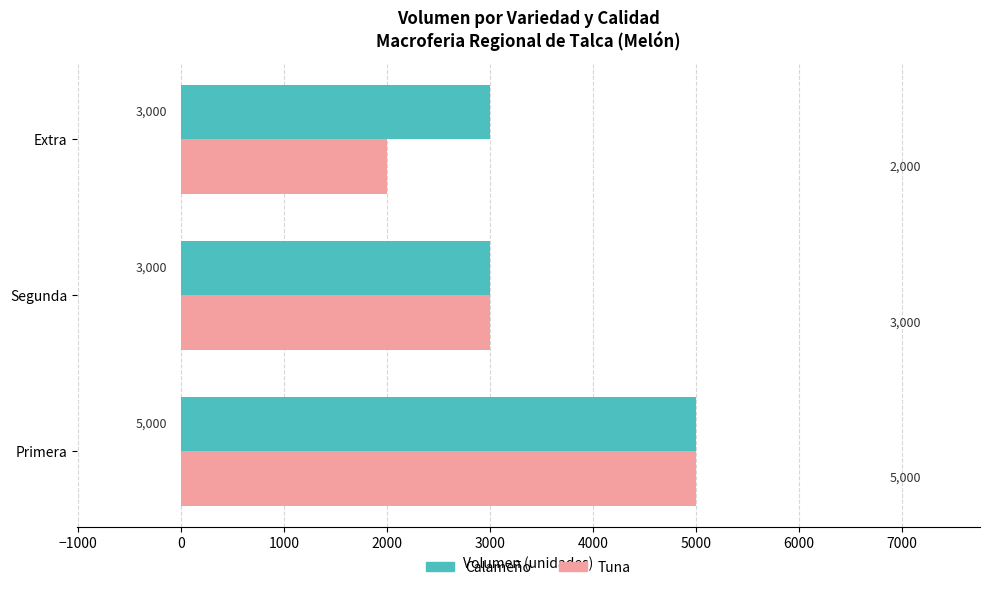

What is the average value of the Tuna series?

3333